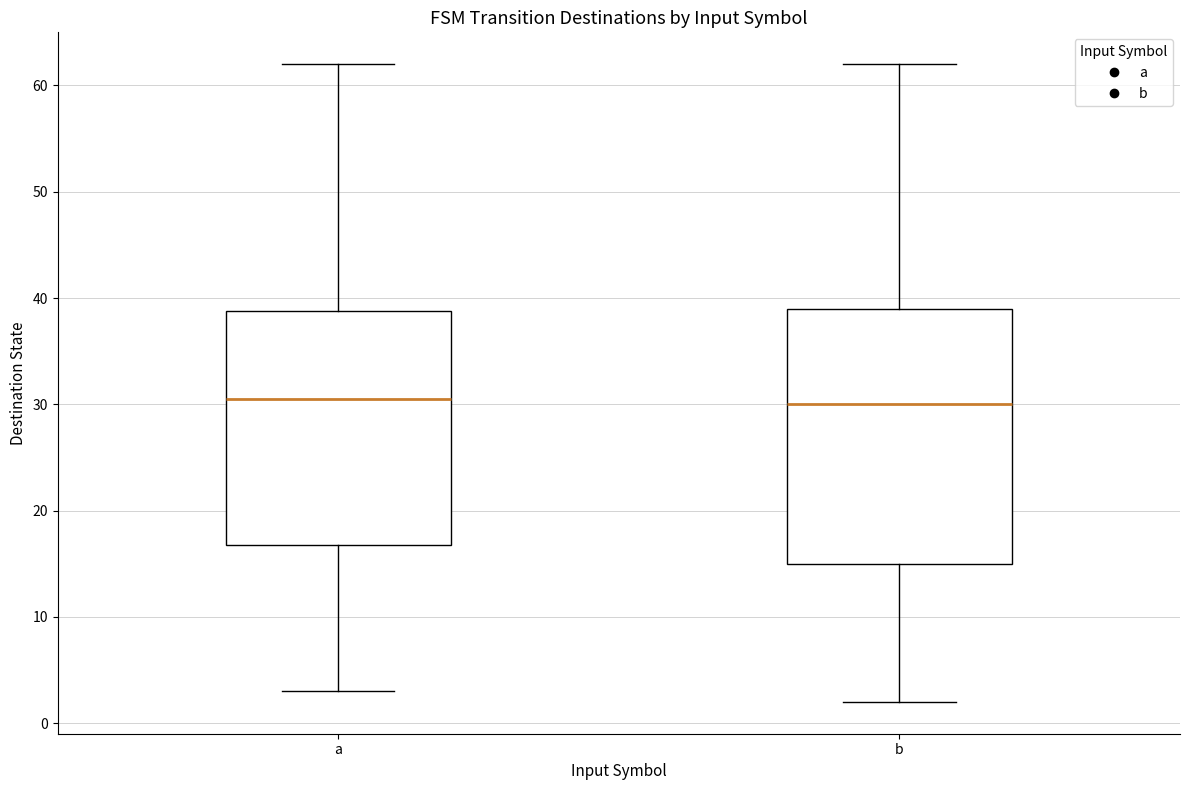

Where does the lower whisker of the box for a end on the y-axis? The values are not printed on the chart, so give them approximately, as read against the axis.

3